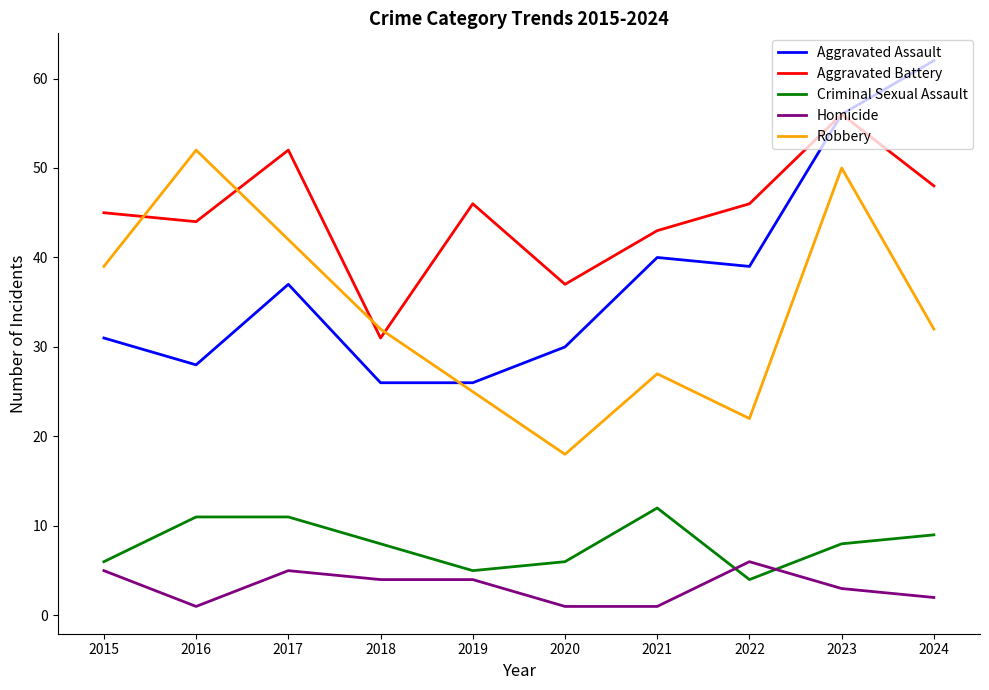

Rank the series at 2020 from highest to lowest value.

Aggravated Battery, Aggravated Assault, Robbery, Criminal Sexual Assault, Homicide